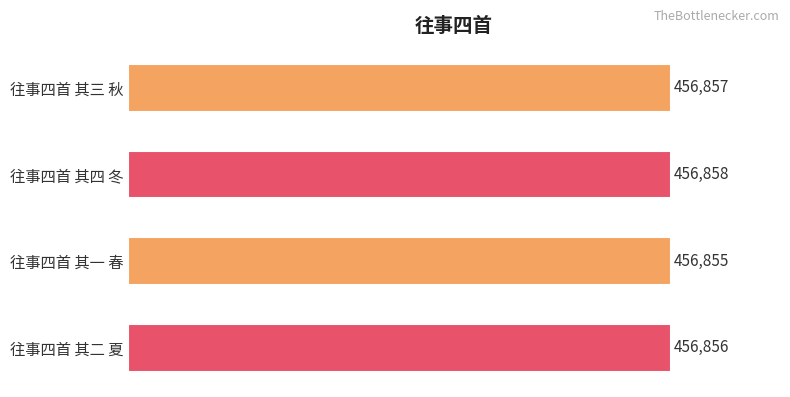

What is the label of the 4th bar from the top?

往事四首 其二 夏